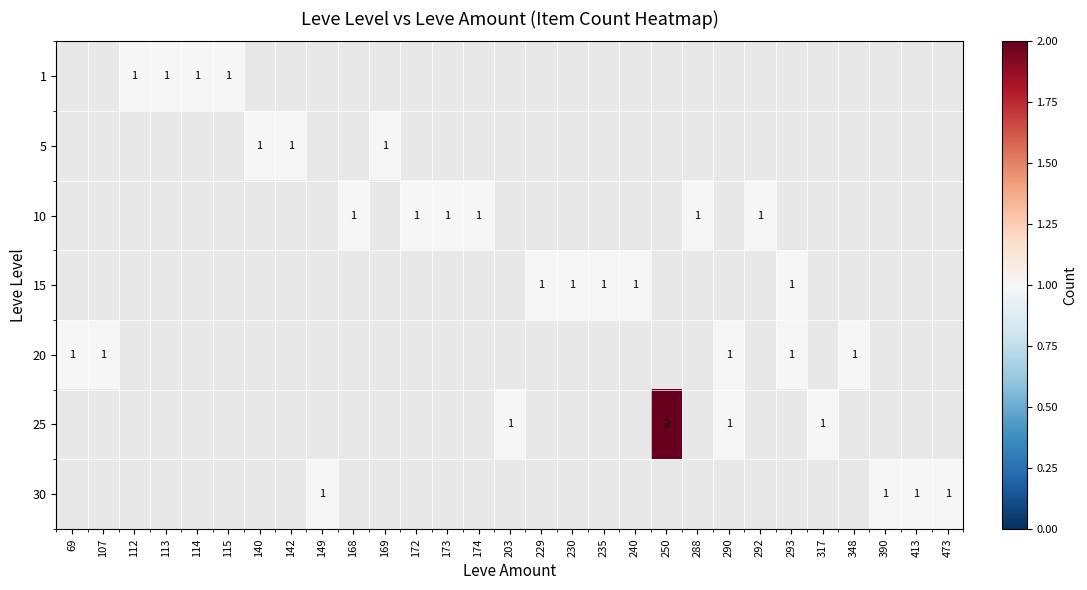

The value of 15 at 293 is 0. True or false?

False